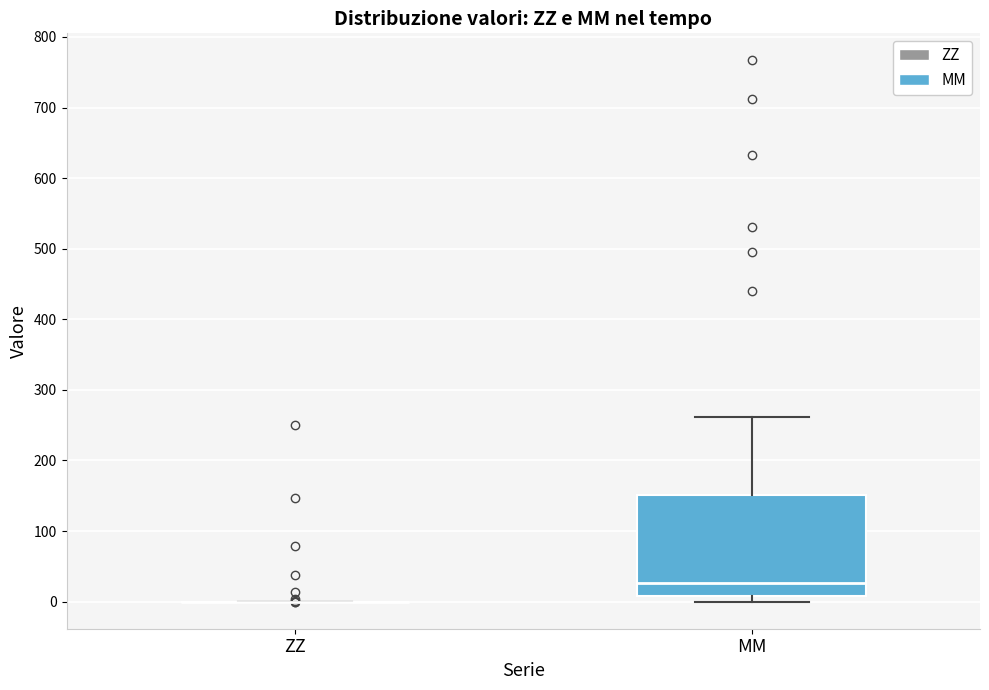

Reading left to right, read every box against the y-axis: the position of its median line, the range the box covers, and the ends of its whiskers. The values are not printed on the chart, so give them approximately, as read against the axis.

ZZ: box collapsed to a line at 0, whiskers 0 to 0
MM: median 30, box 10 to 150, whiskers 0 to 260